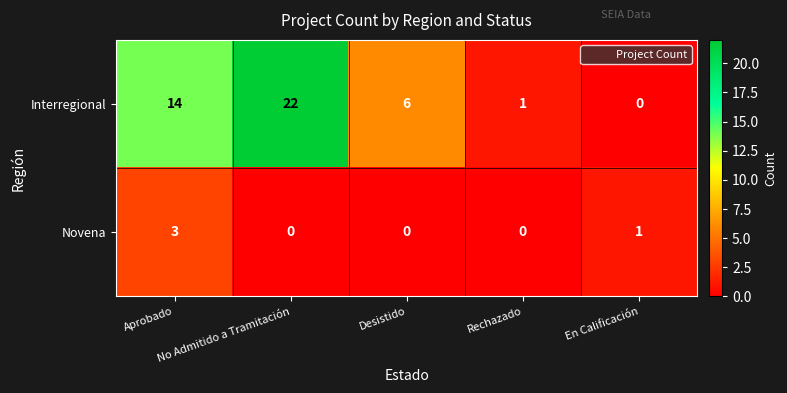

Which series has the largest total across all categories?

Interregional